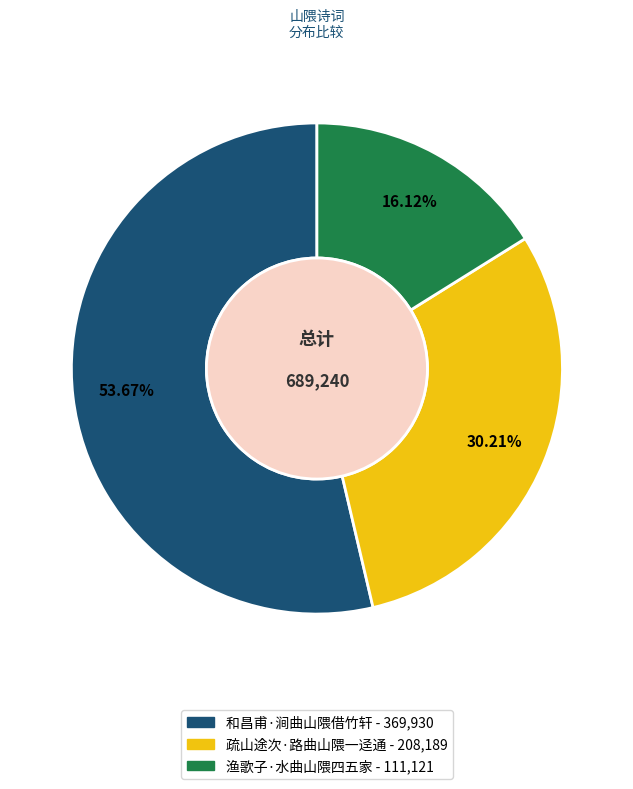

Rank the categories by value from lowest to highest.

渔歌子·水曲山隈四五家, 疏山途次·路曲山隈一迳通, 和昌甫·涧曲山隈借竹轩